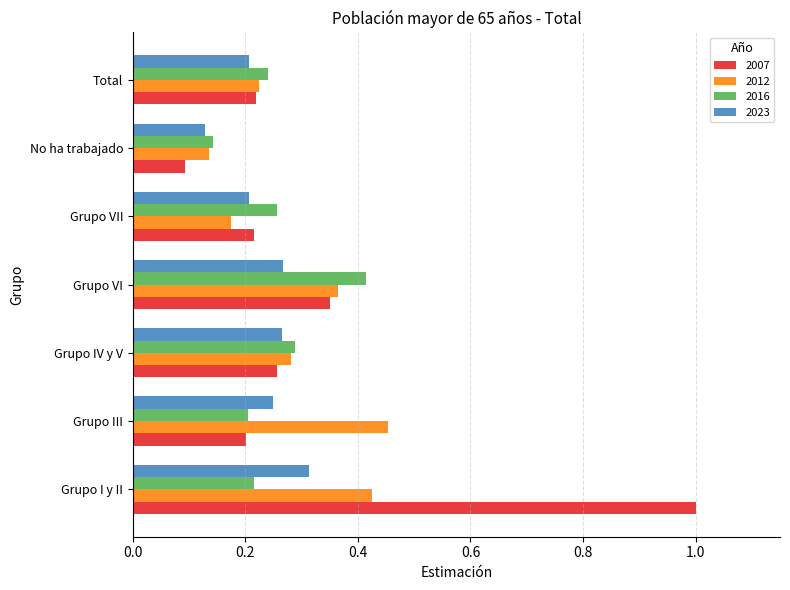

Which series has the widest spread of values?

2007